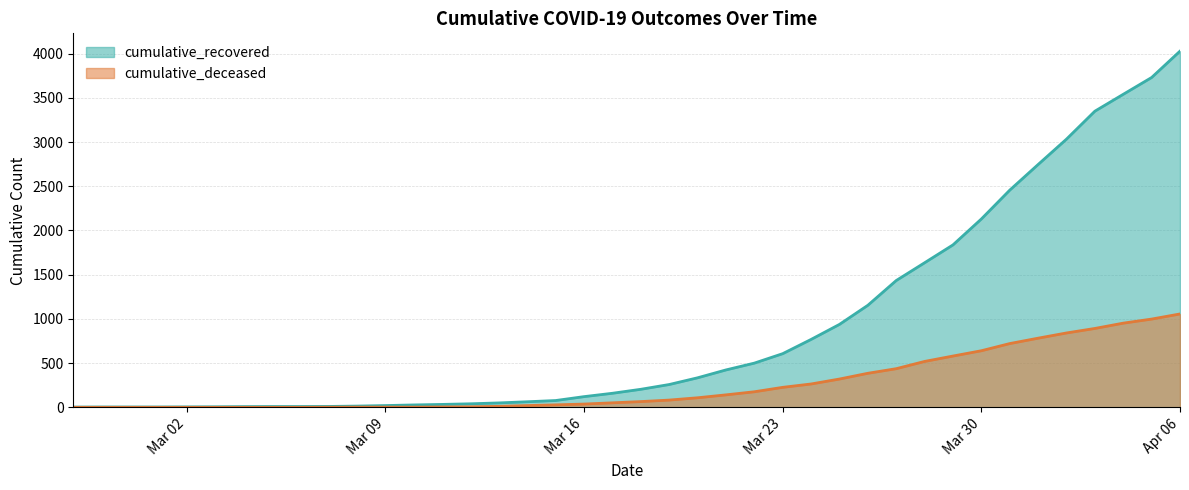

At how many categories does at least one series exceed 3690?

2